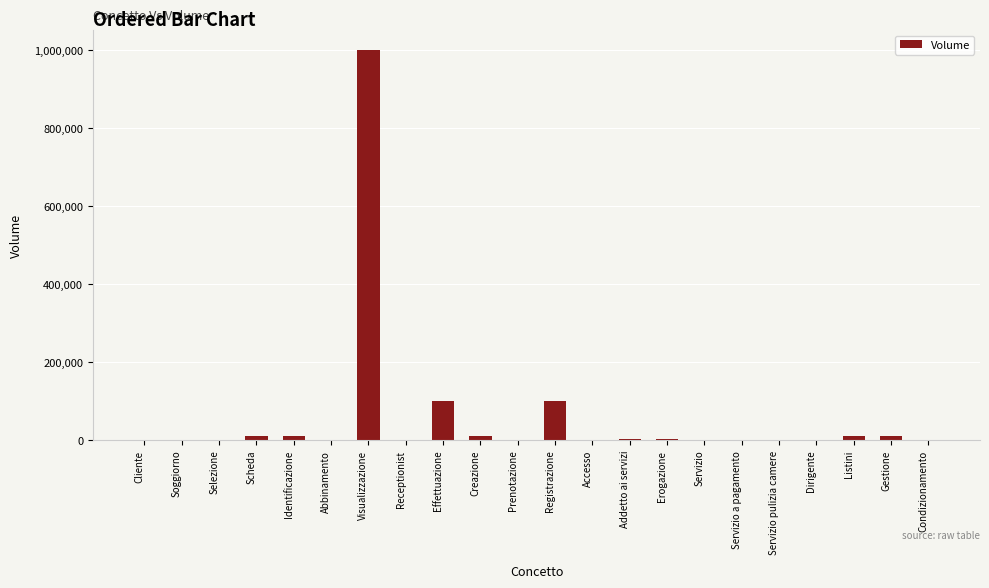

What is the sum of all values?

1258462